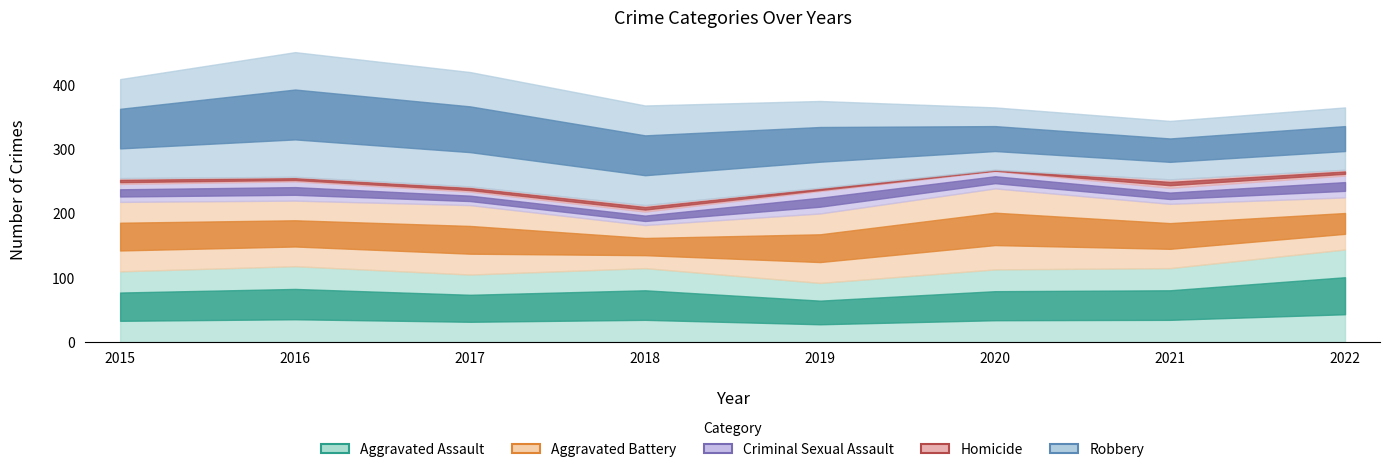

Which series has the largest total across all categories?

Robbery